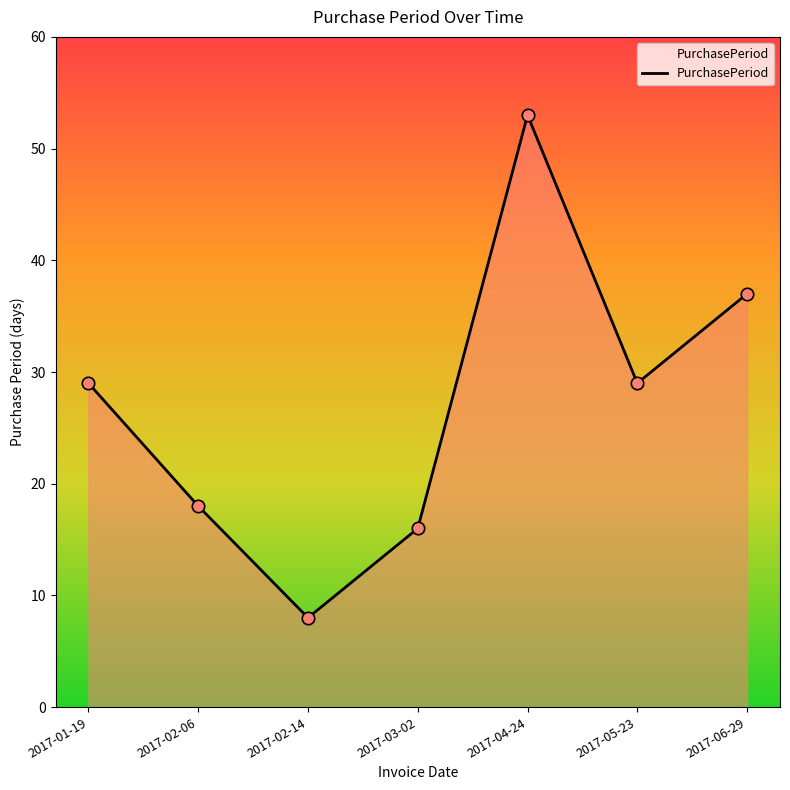

What is the change in value from 2017-03-02 to 2017-06-29?

+21